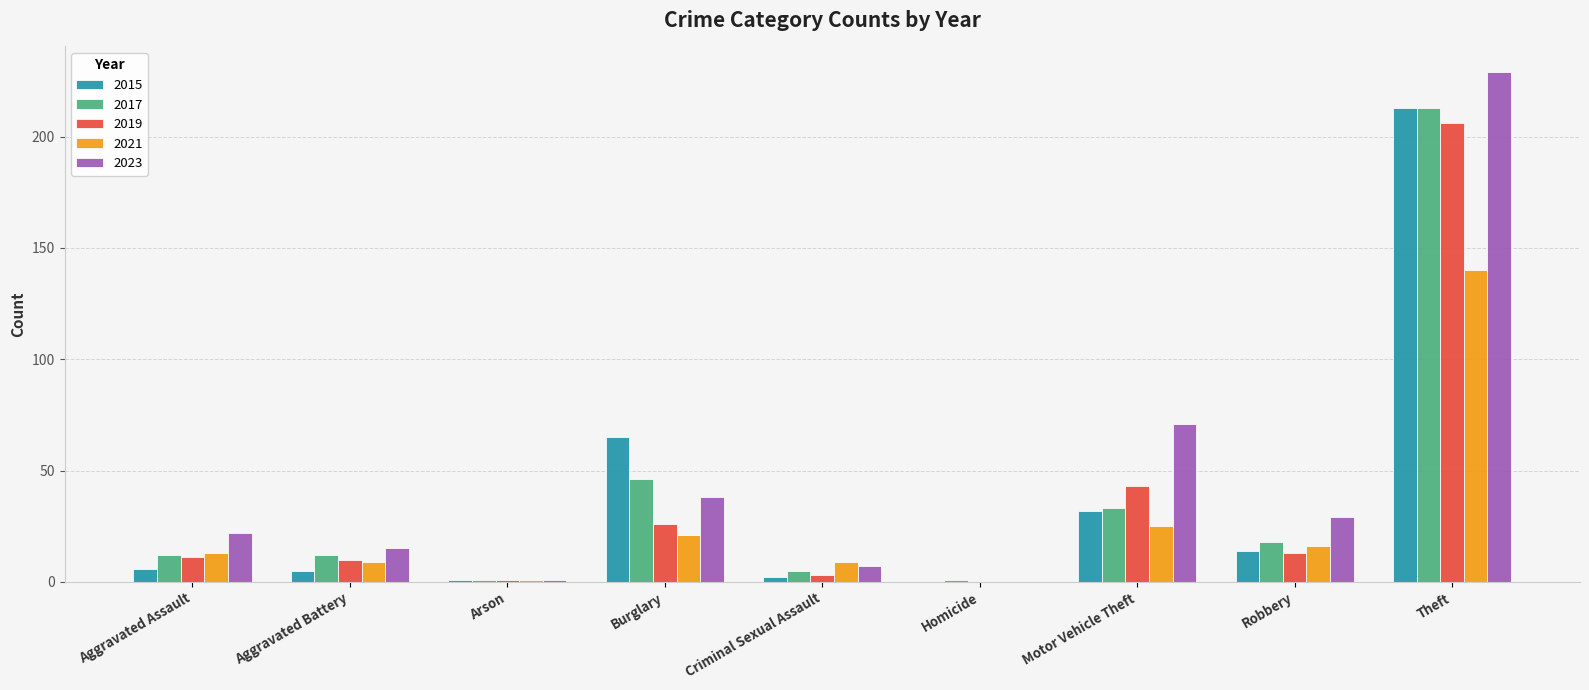

The 2023 series shows 302 at Theft. True or false?

False